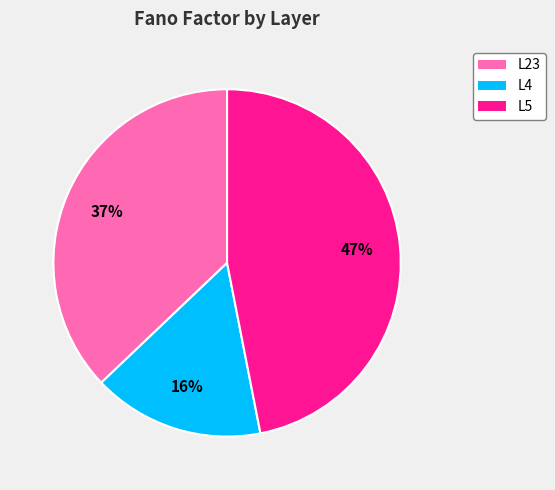

The L4 slice represents 16% of the pie. True or false?

True